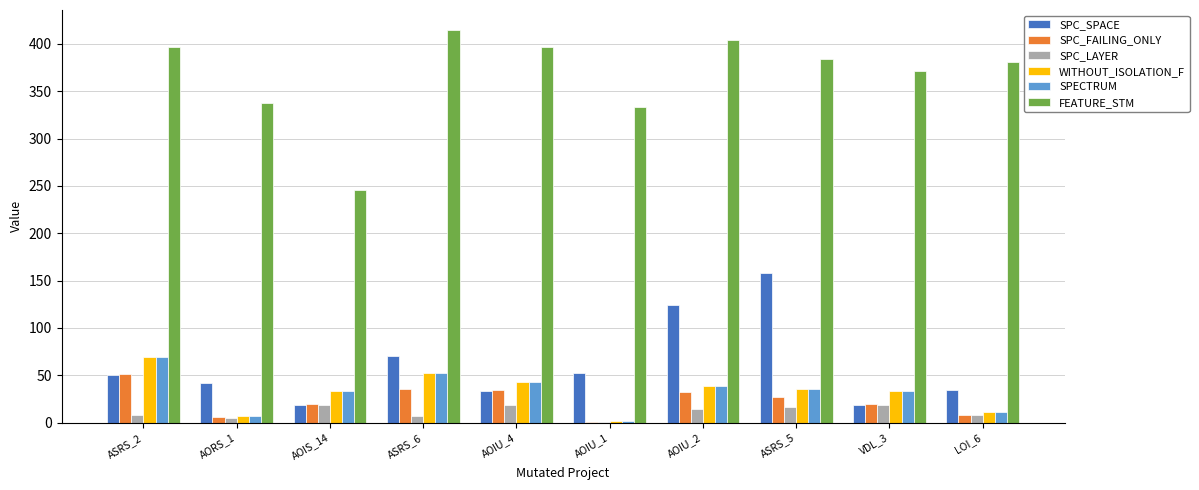

Count the number of data series in this chart.

6